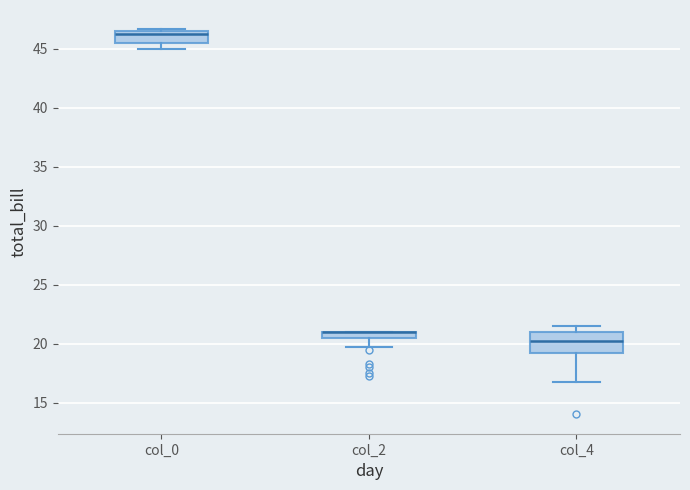

Which box is the tallest, from its lower edge to its upper edge?

col_4